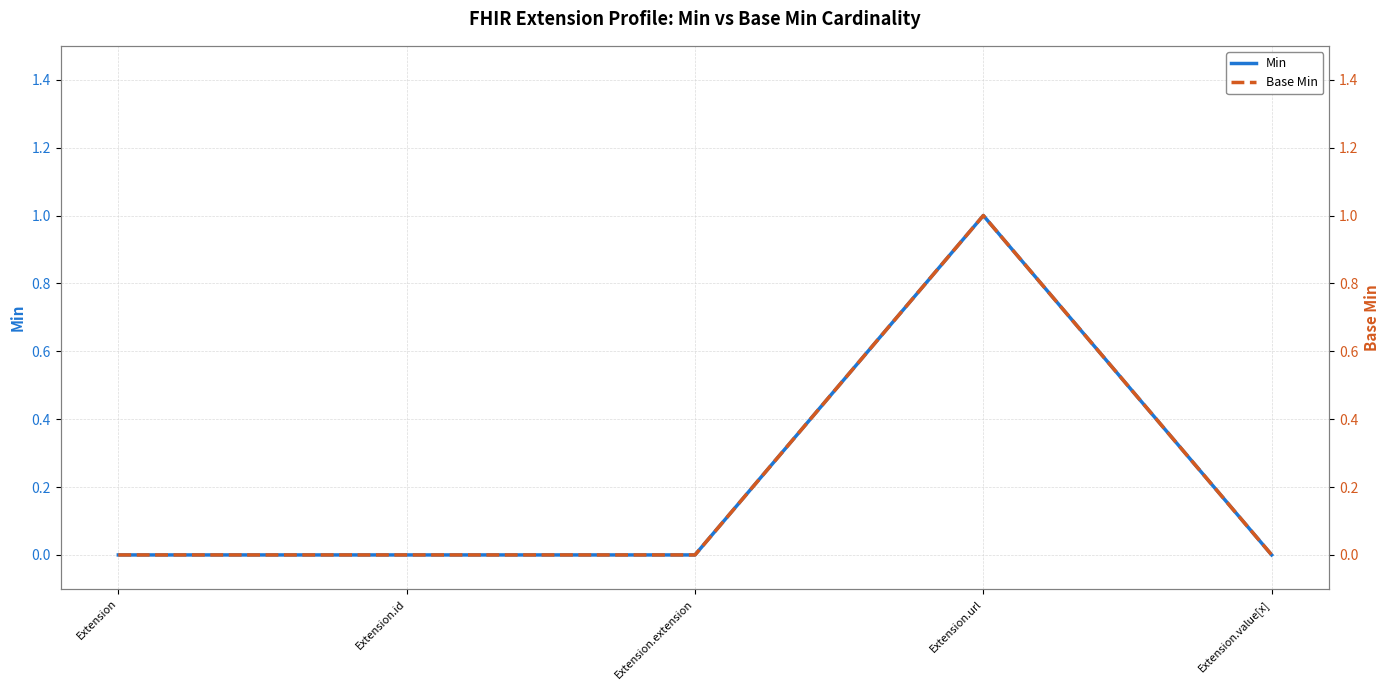

True or false: Min and Base Min cross at least once.

False